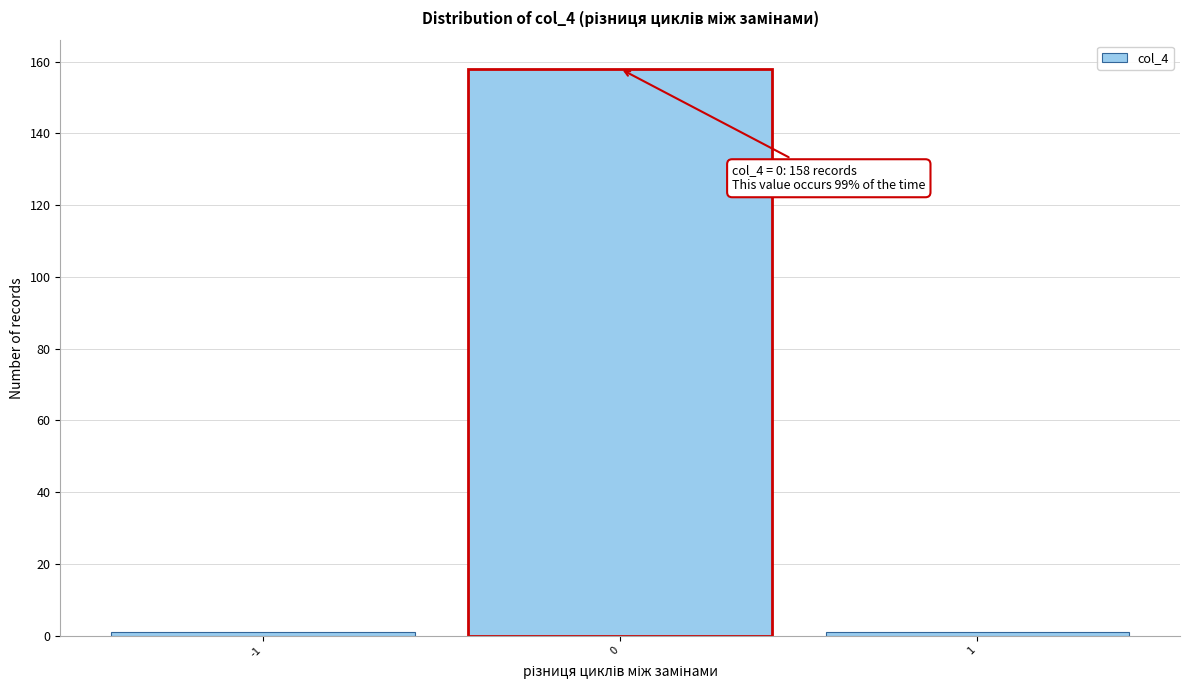

Over which range of the x-axis is the bar tallest?

-0.5 to 0.5